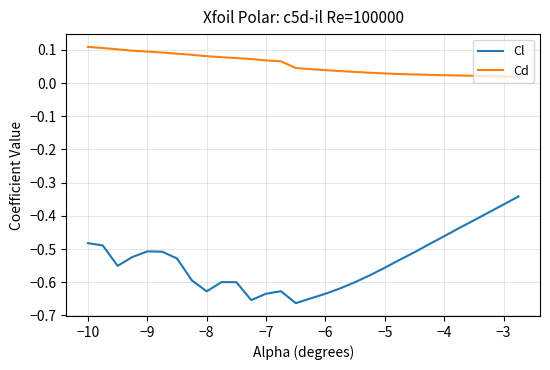

List the series in order of their peak value, lowest first.

Cl, Cd